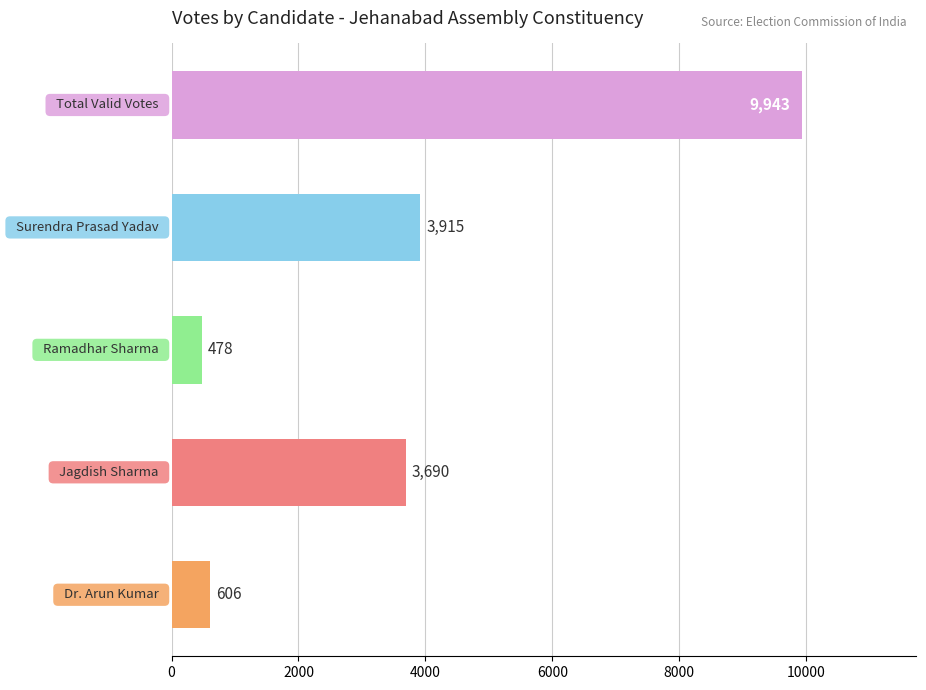

What is the smallest value displayed?

478